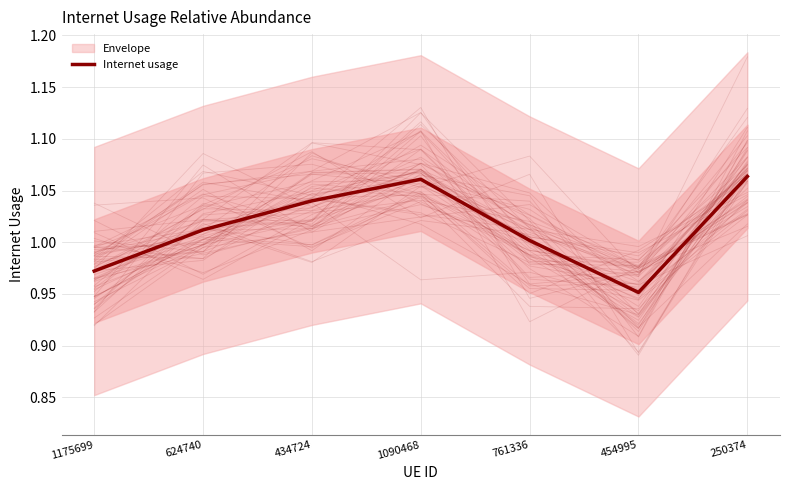

Which category has the highest value across all series?

250374